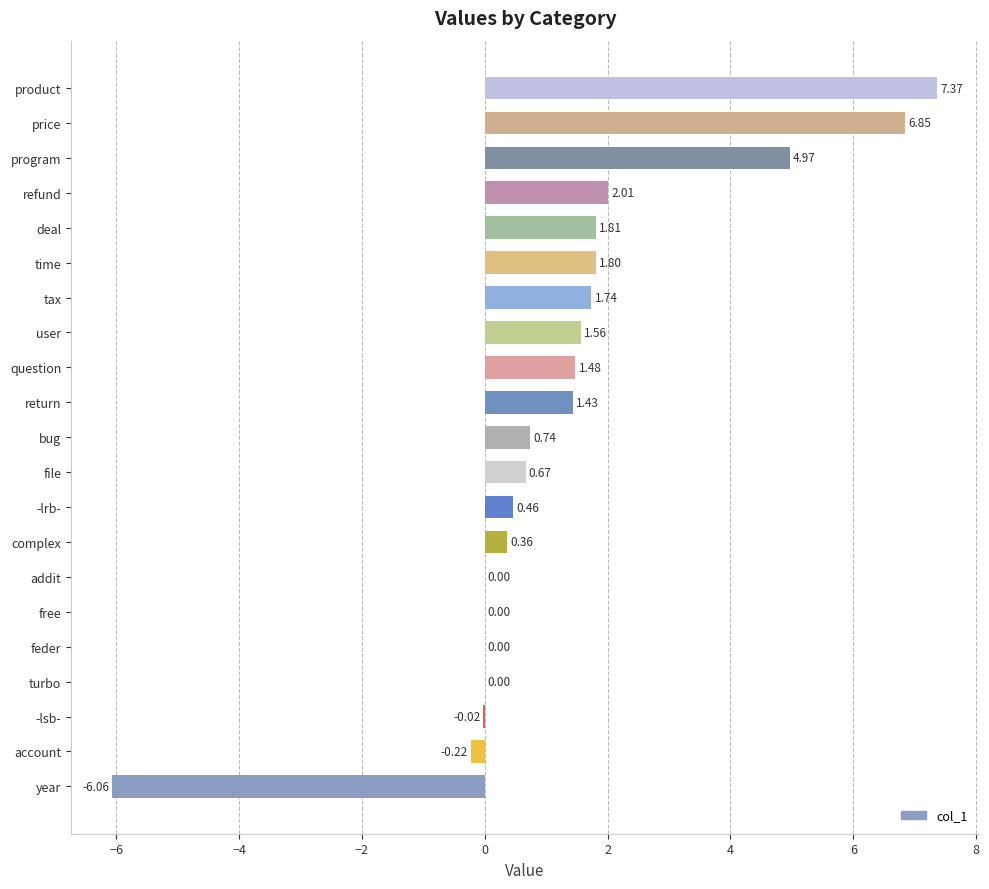

Between deal and addit, which is larger?

deal